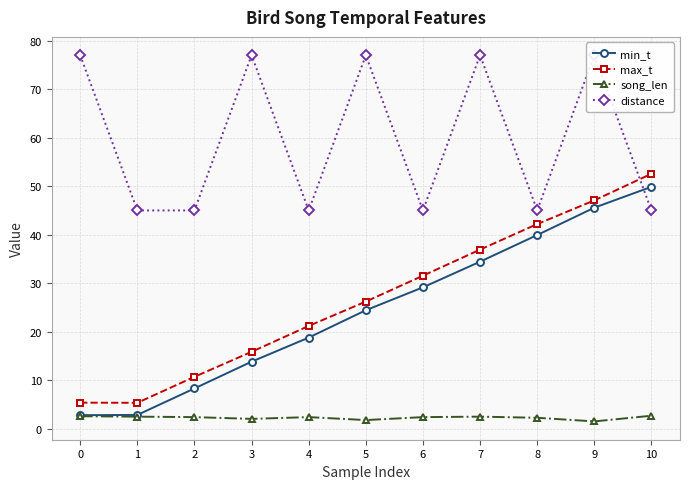

What is the value of the max_t point at the 1st from the left?

5.4